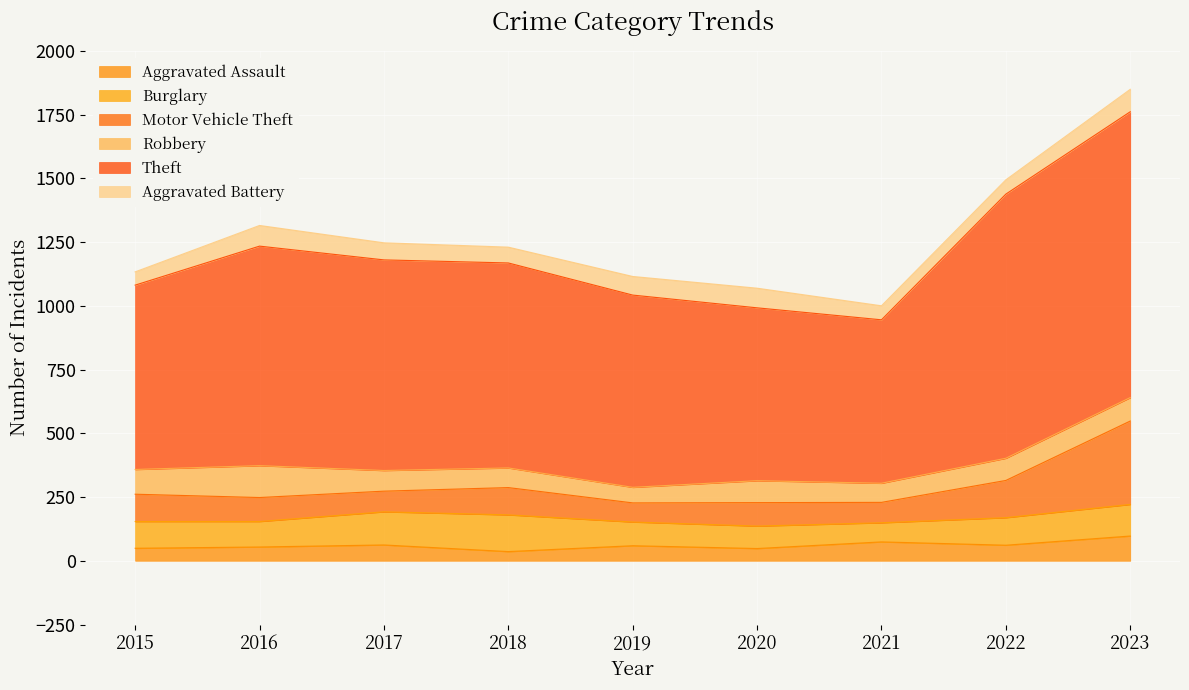

At which category is the sum across all series the highest?

2023